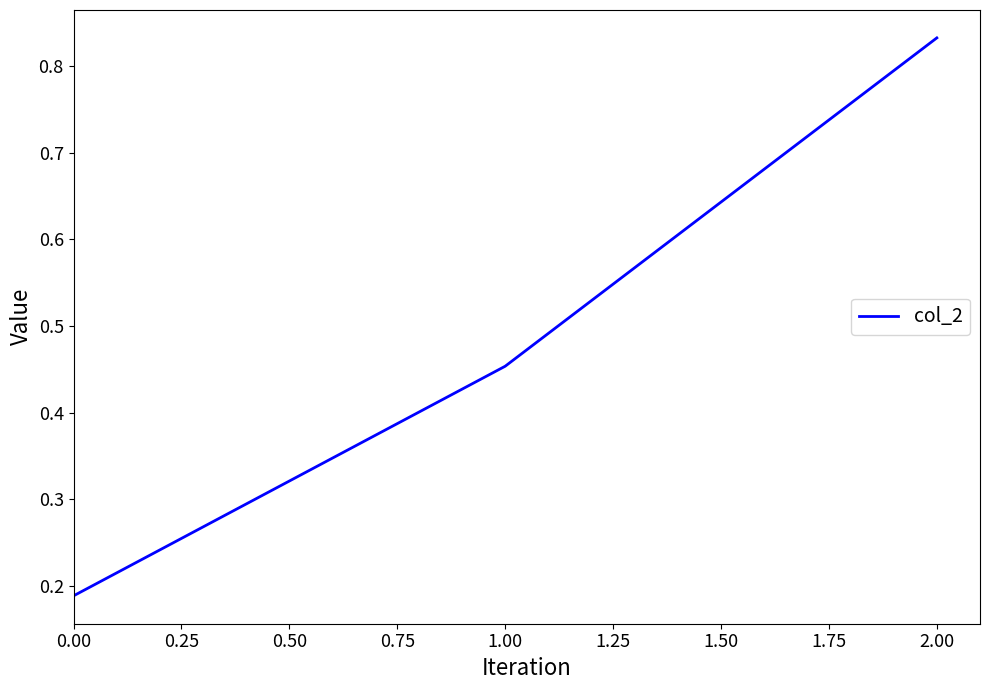

What position from the left is 1.00?

2